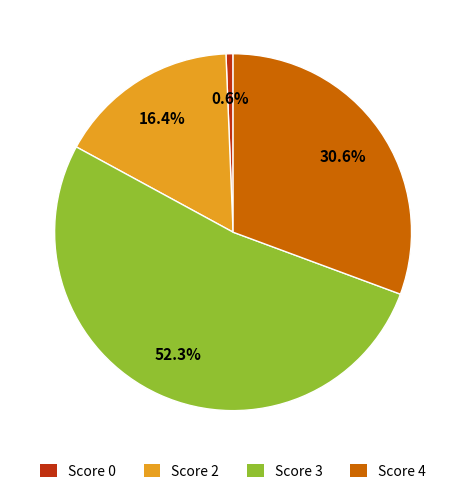

Combined, do Score 2 and Score 3 account for over 50%?

Yes